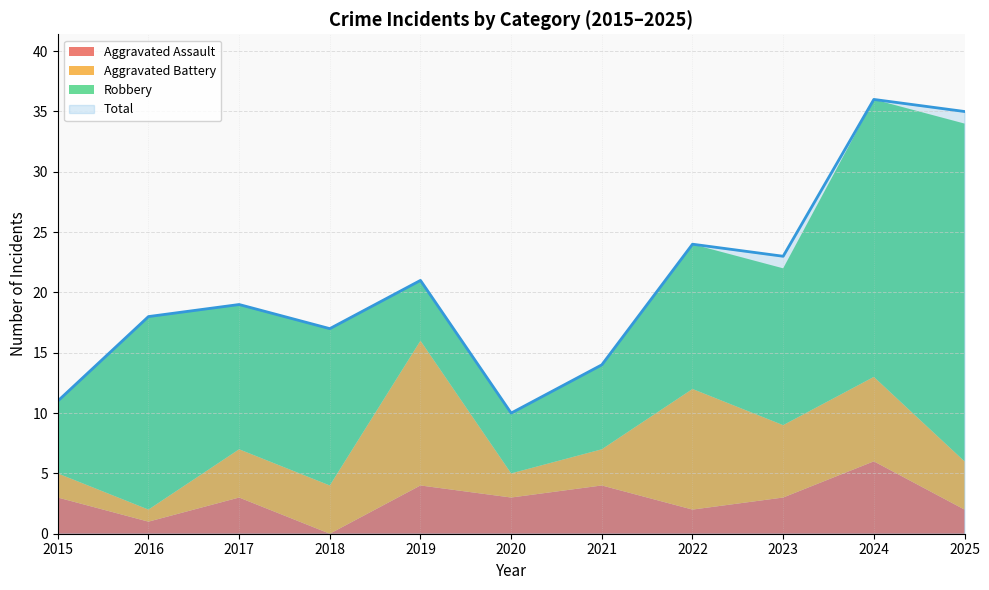

The Aggravated Assault series shows 2 at 2019. True or false?

False